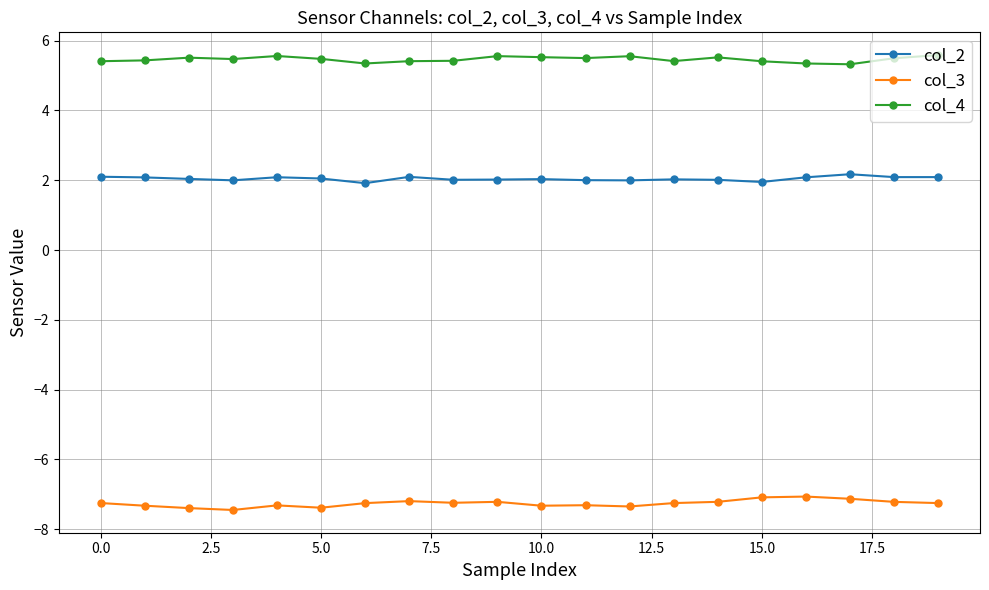

What is the difference between the maximum and second lowest values in the col_3 series?

0.3